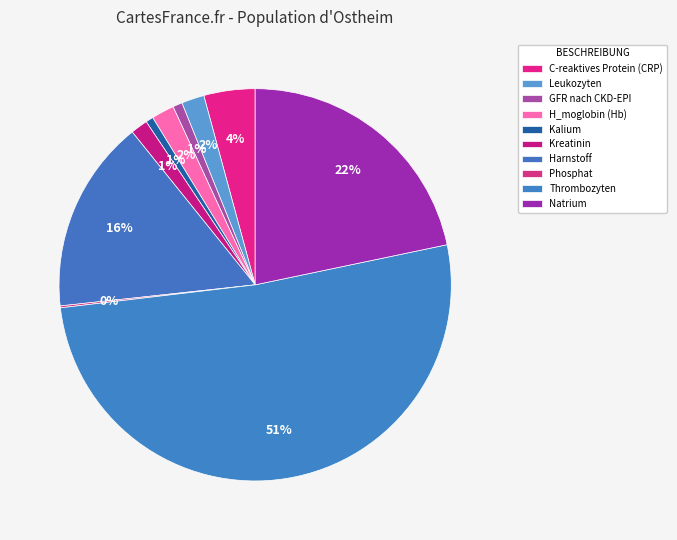

Which category accounts for the majority?

Thrombozyten